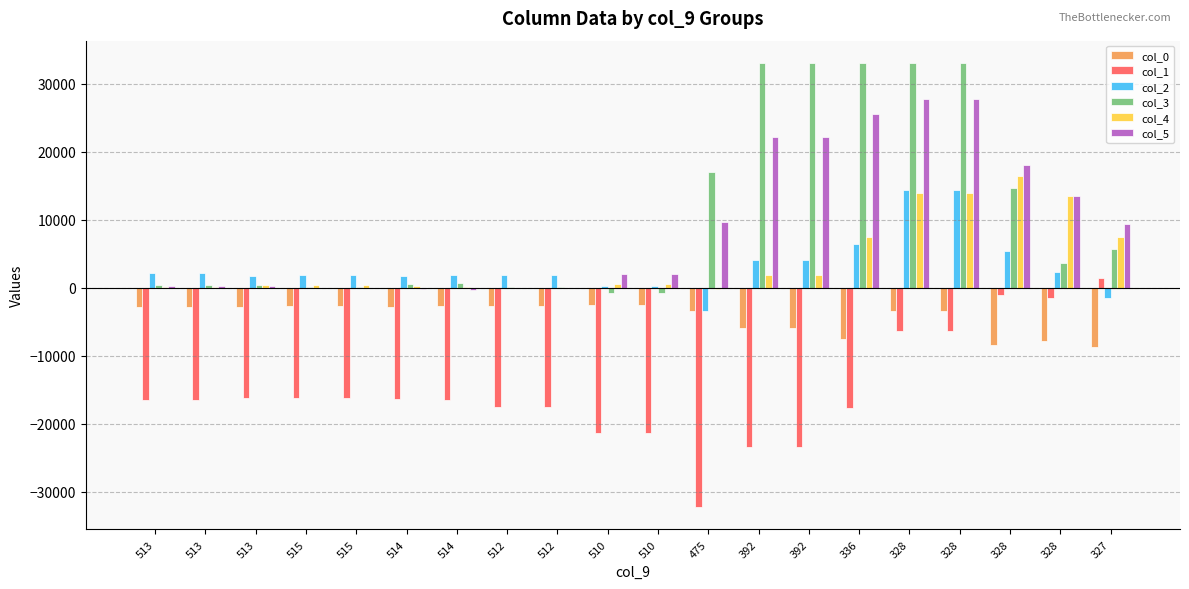

Rank the series by their maximum value, from highest to lowest.

col_3, col_5, col_4, col_2, col_1, col_0